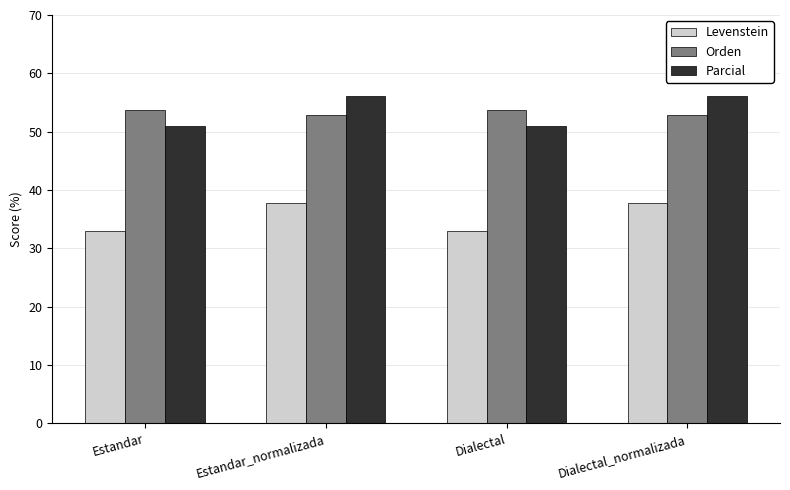

Is the value of Orden at Dialectal_normalizada greater than the value of Levenstein at Dialectal_normalizada?

Yes